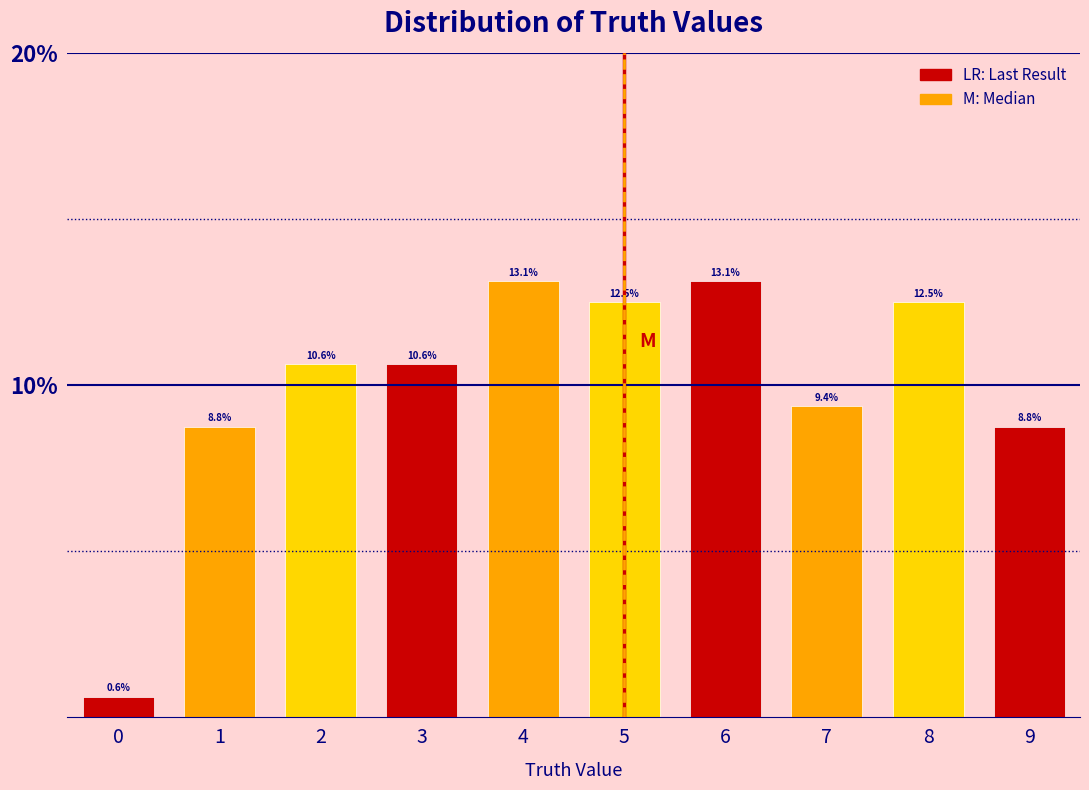

Reading left to right, transcribe this chart: for each bar, give the range it covers on the x-axis and its height.

-0.5 to 0.5: 0.6
0.5 to 1.5: 8.8
1.5 to 2.5: 10.6
2.5 to 3.5: 10.6
3.5 to 4.5: 13.1
4.5 to 5.5: 12.5
5.5 to 6.5: 13.1
6.5 to 7.5: 9.4
7.5 to 8.5: 12.5
8.5 to 9.5: 8.8